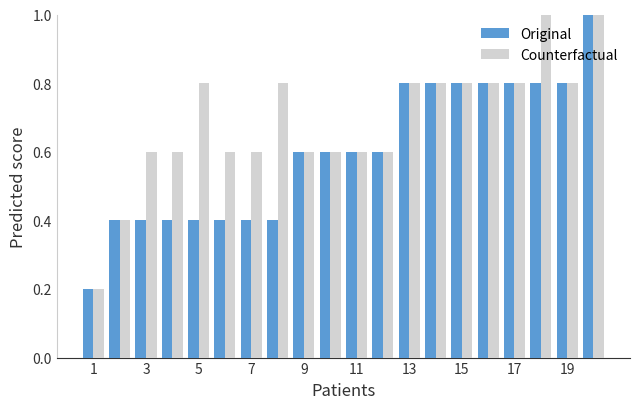

What is the maximum value for Counterfactual?

1.0